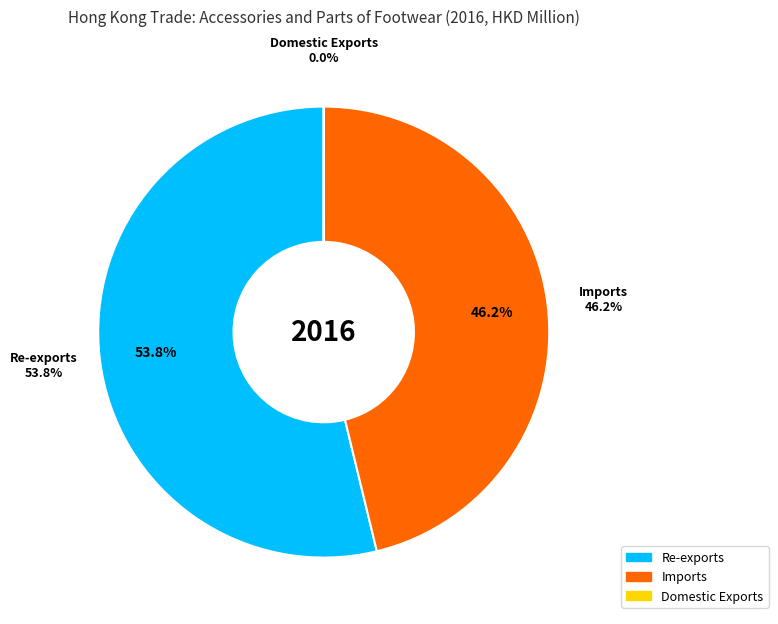

To the nearest percent, what is the average slice percentage?

33%